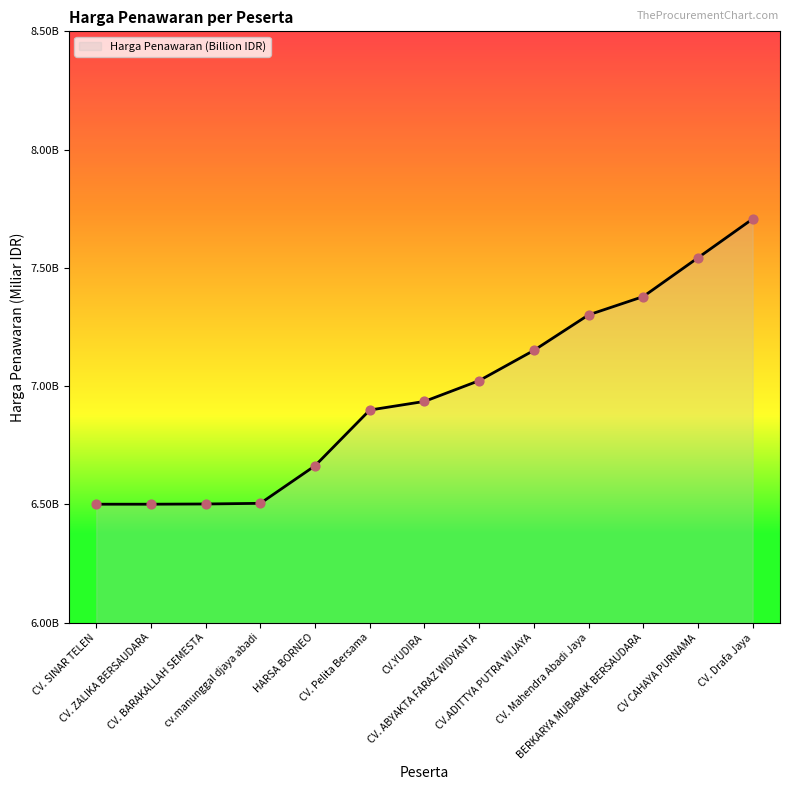

Does the chart have visible grid lines?

No